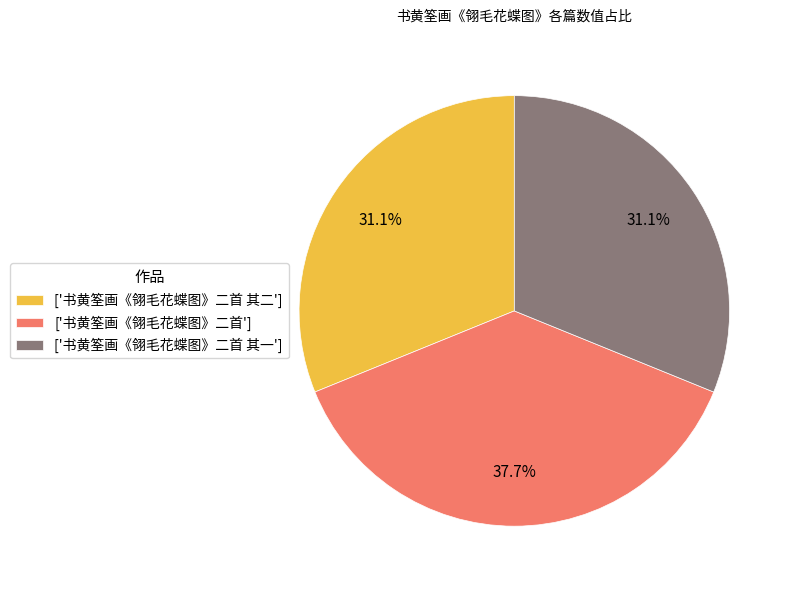

Combined, what portion of the pie is ['书黄筌画《翎毛花蝶图》二首'] and ['书黄筌画《翎毛花蝶图》二首 其一']?

68.9%